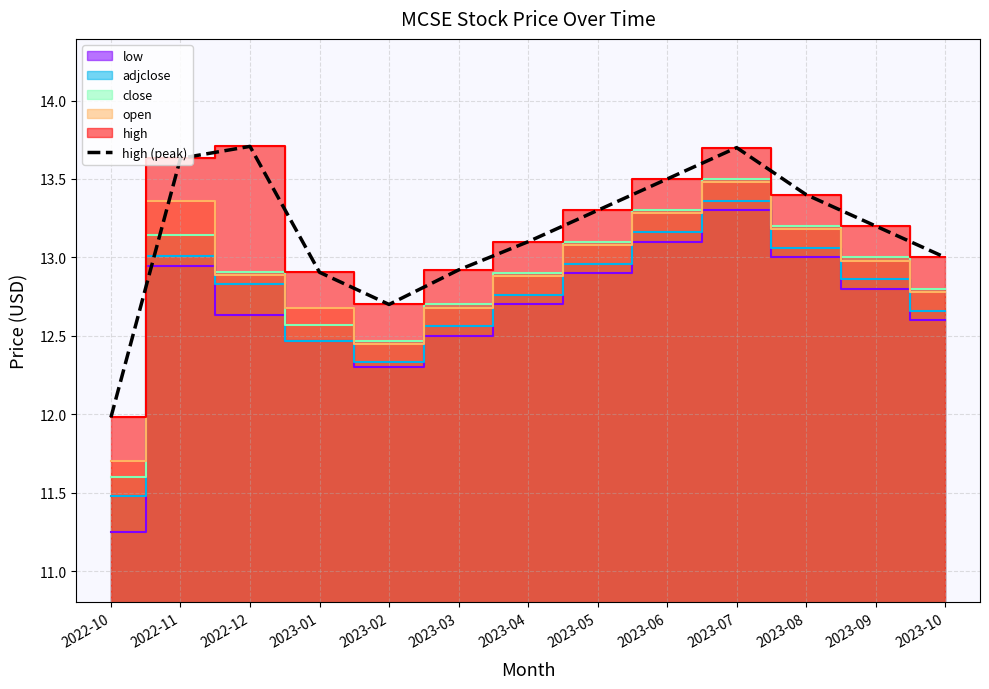

The high (peak) series shows 12.9 at 2023-01. True or false?

True